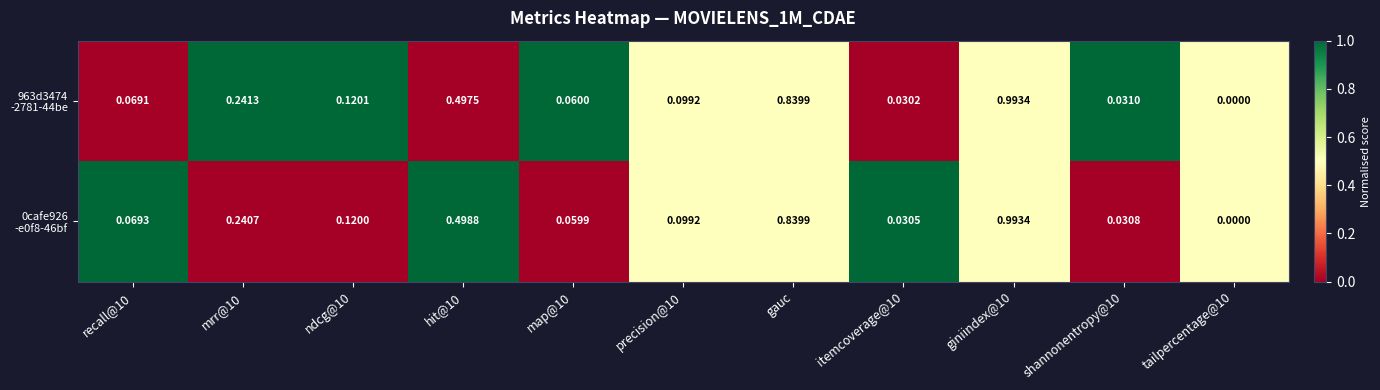

How many distinct data groups are displayed?

2